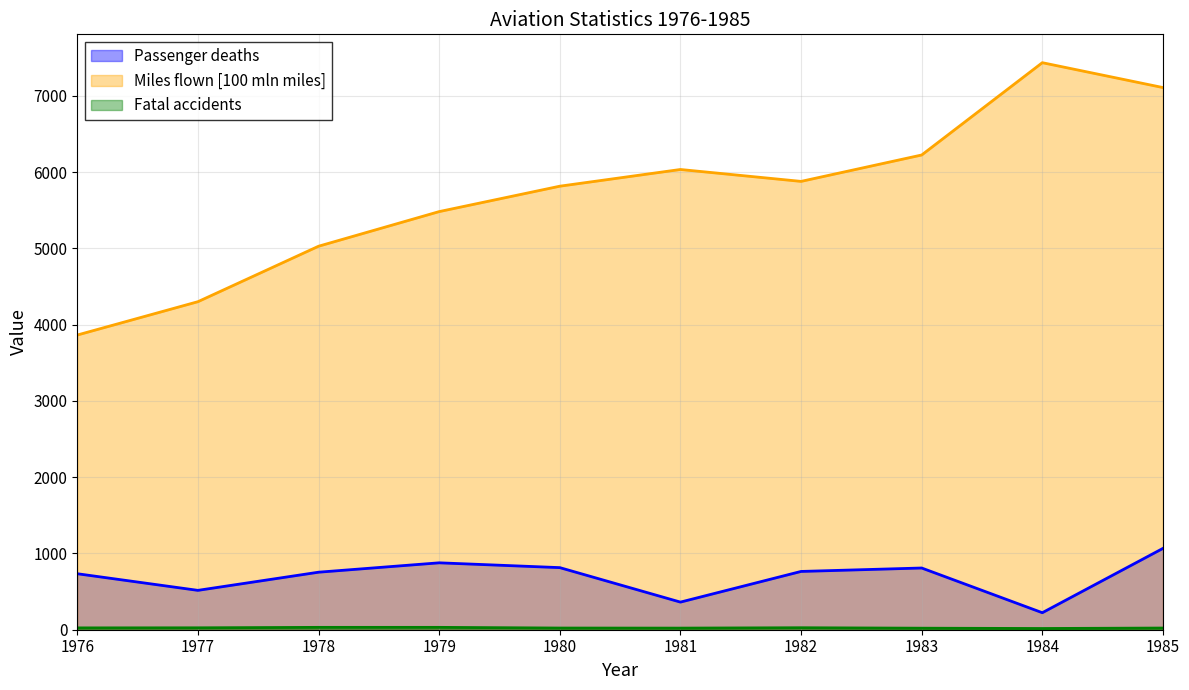

At which label does Miles flown [100 mln miles] first exceed 5877?

1981